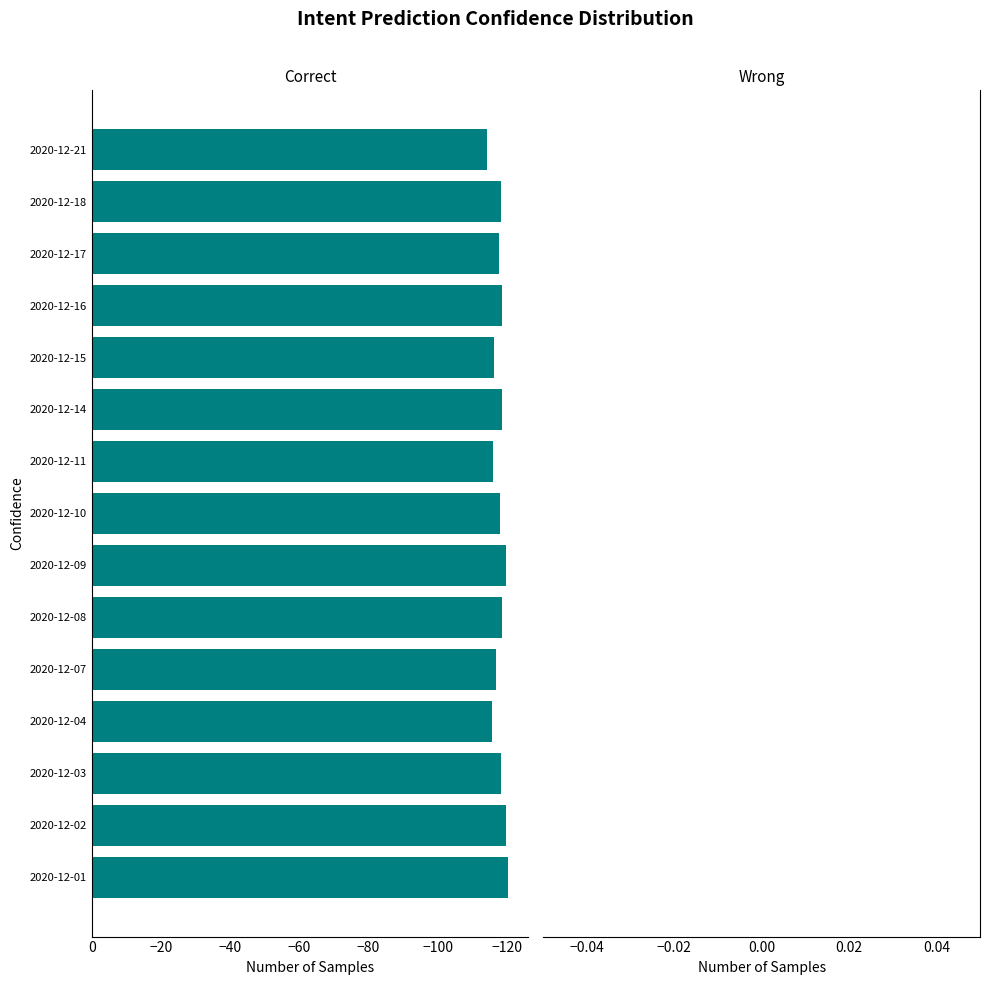

What is the change in value from 2020-12-09 to 2020-12-11?

+3.8